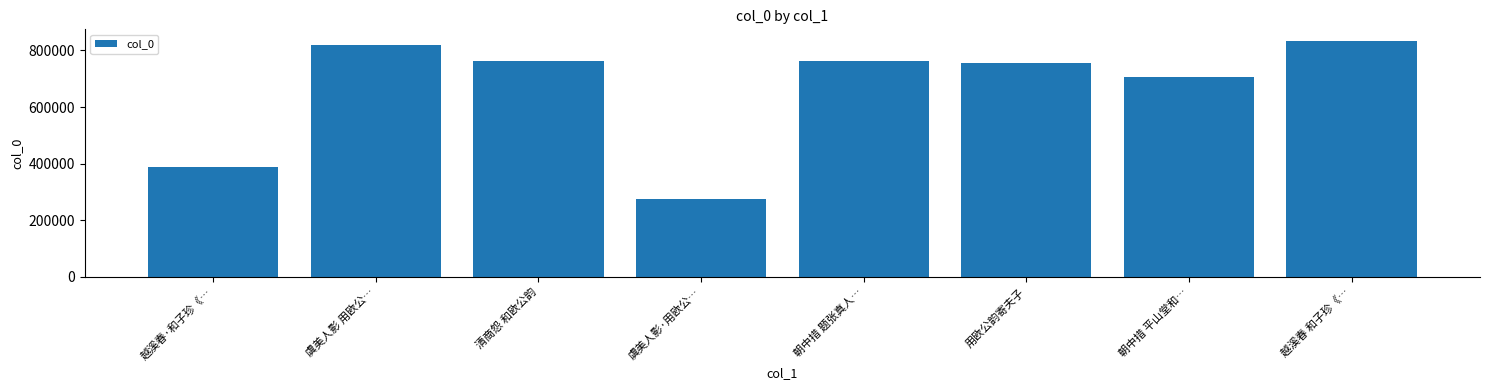

What is the ratio of the value at 虞美人影 用欧公… to the value at 朝中措 平山堂和…?

1.2